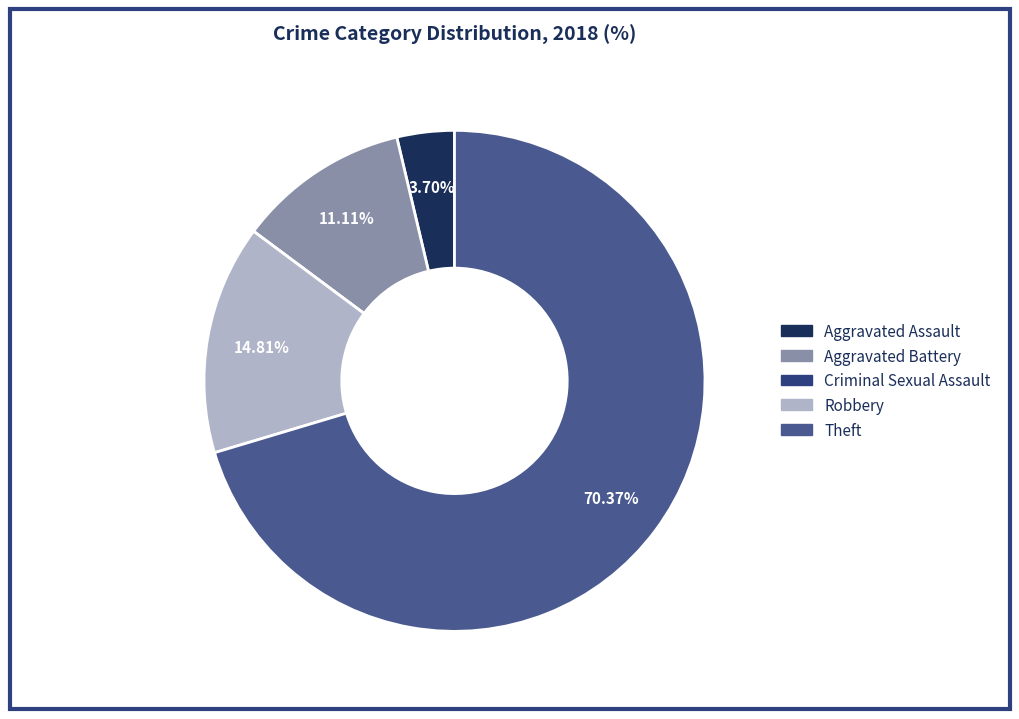

To the nearest percent, what is the average slice percentage?

20%